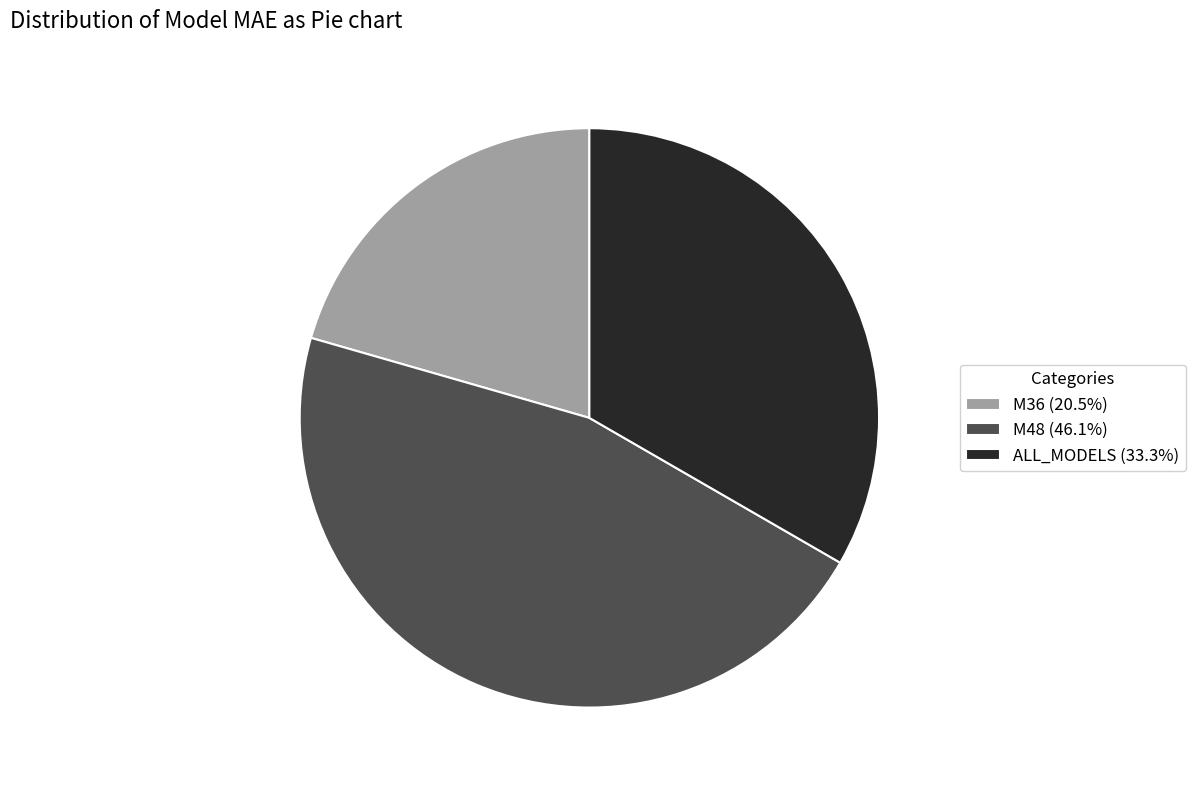

Which category has the biggest portion of the pie?

M48